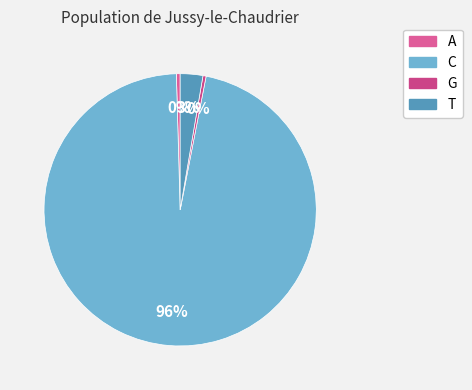

True or false: T accounts for 3% of the total.

True